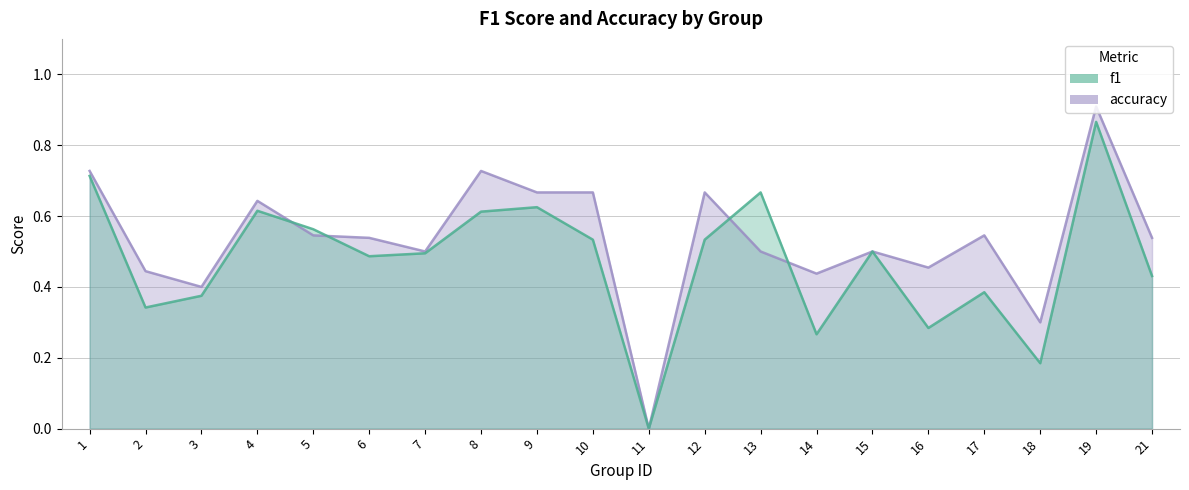

The value of accuracy at 21 is 0.5. True or false?

True